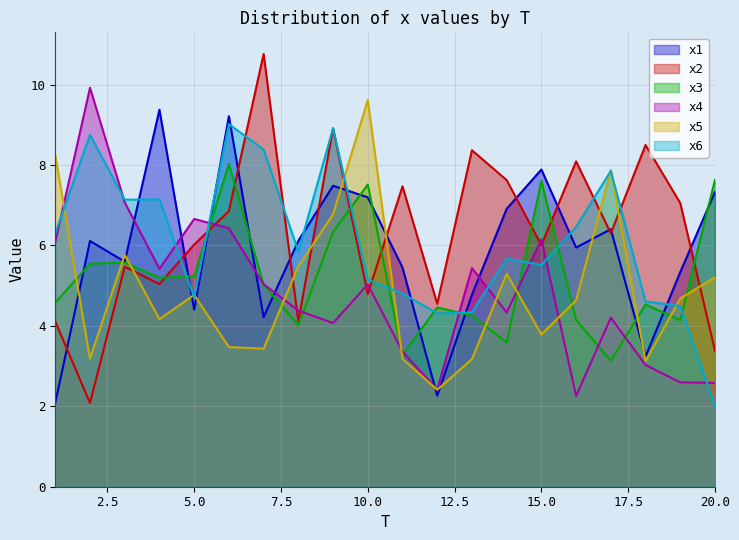

How many times do x5 and x2 cross each other?

8